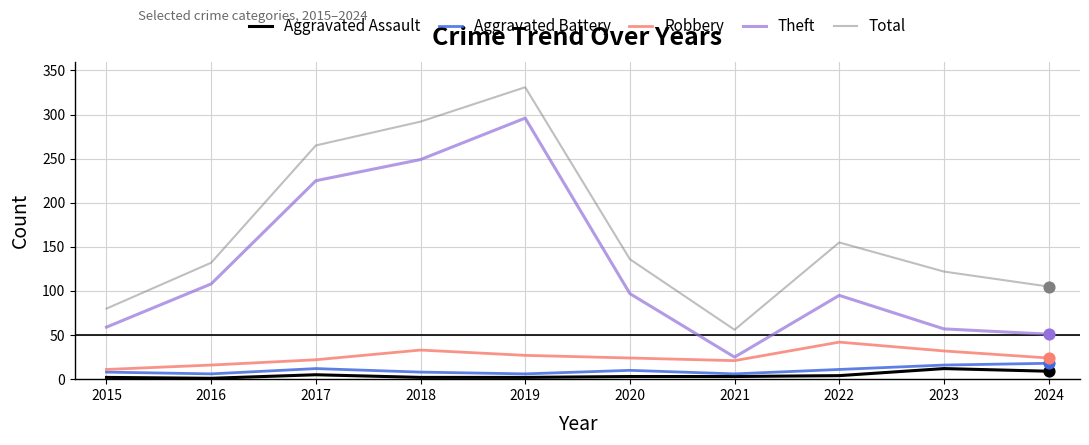

Which series changed the most between 2017 and 2020?

Total